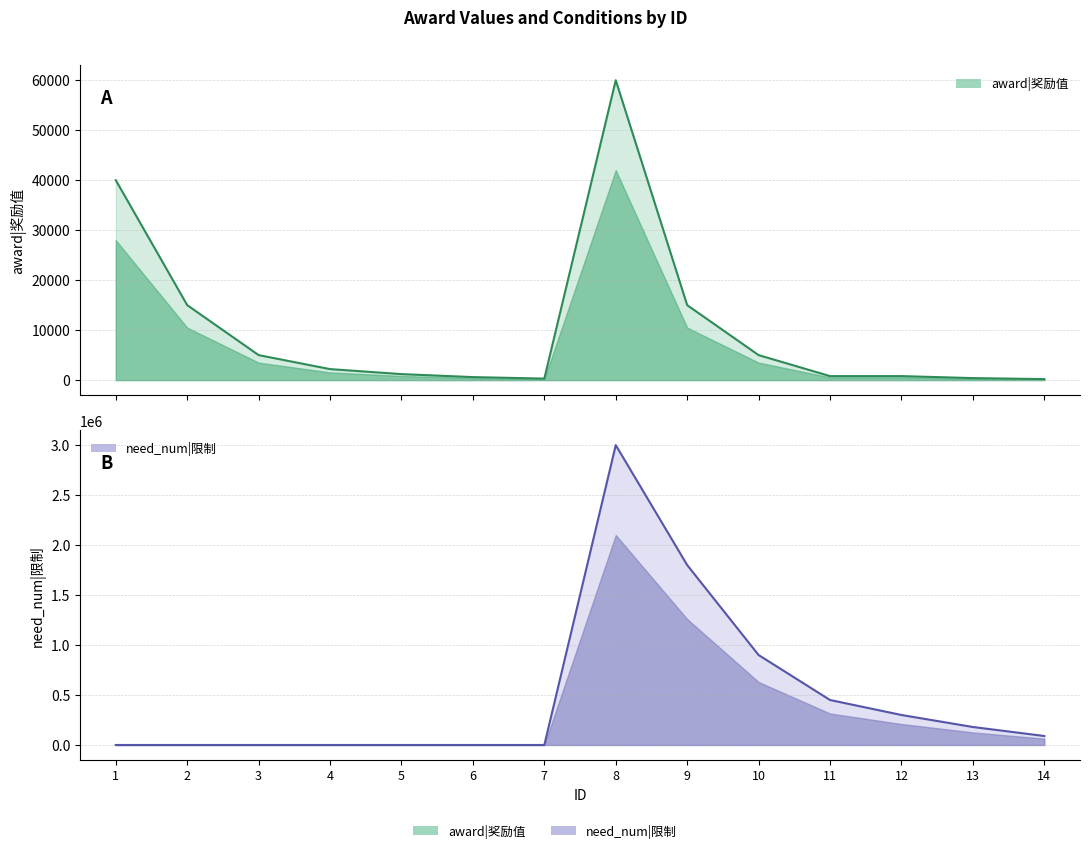

Does the chart have visible grid lines?

Yes